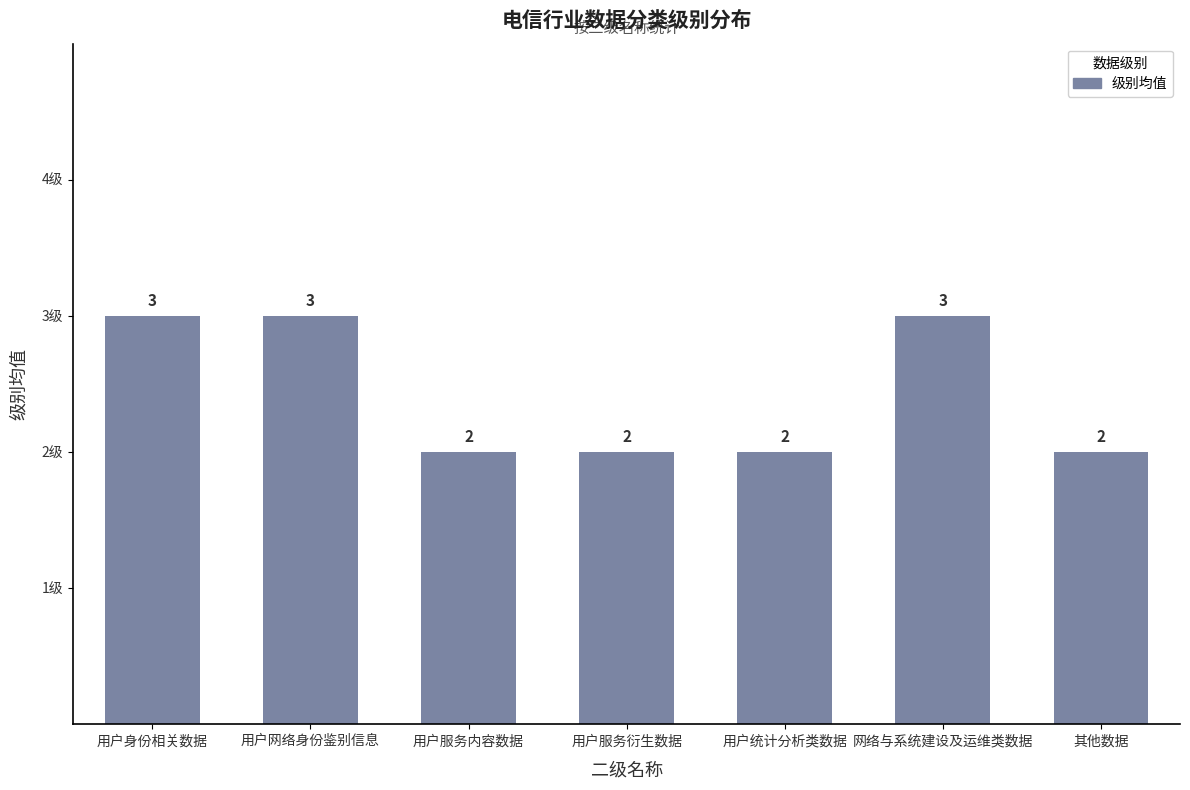

The chart shows a value of 3 at 用户身份相关数据. True or false?

True